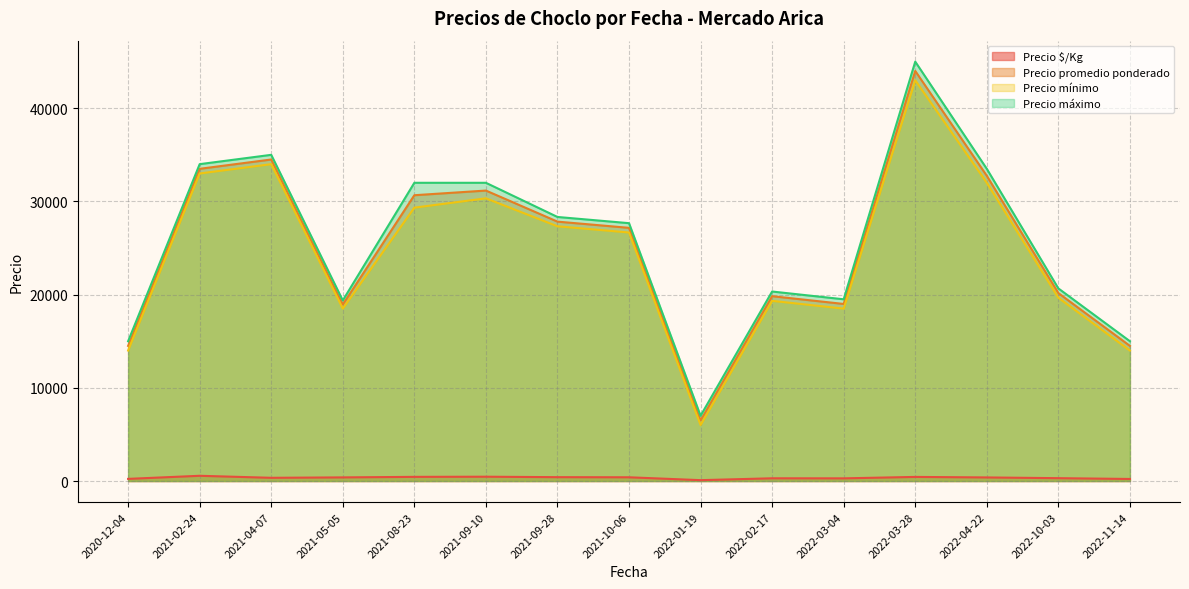

True or false: Precio promedio ponderado has more than 0 interior local peaks.

True